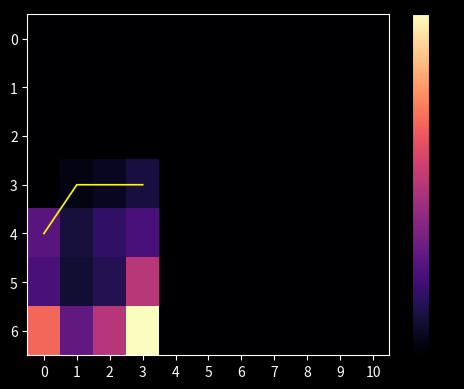

The value of 2 at 2 is 0.0. True or false?

True